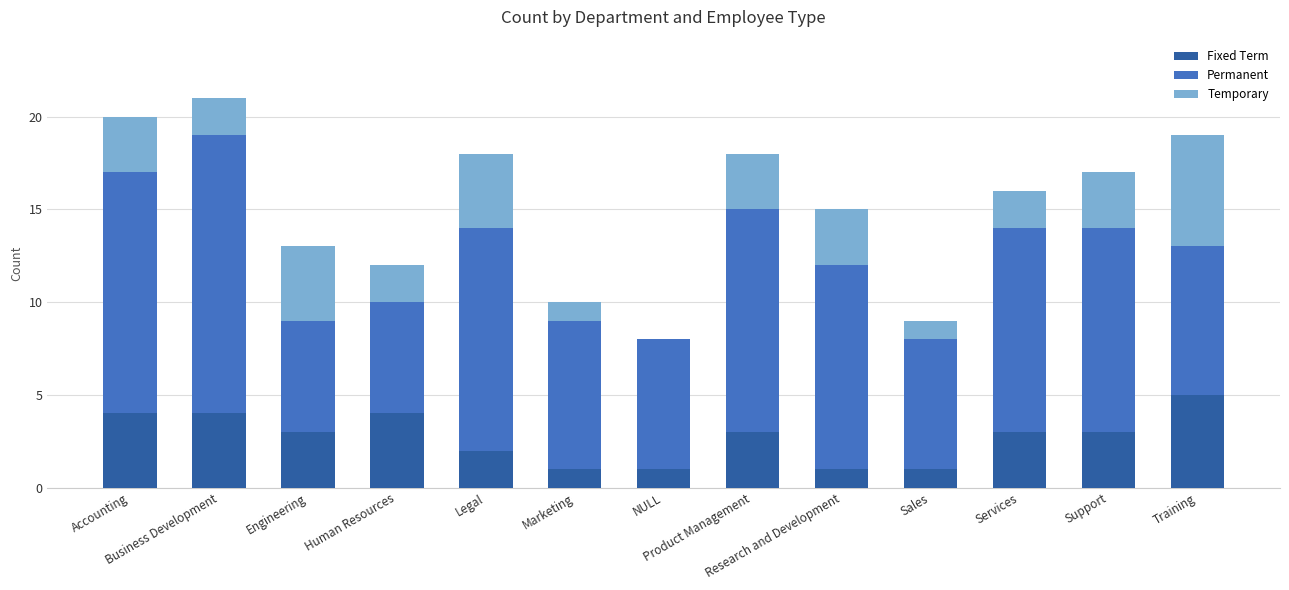

Count the number of data series in this chart.

3